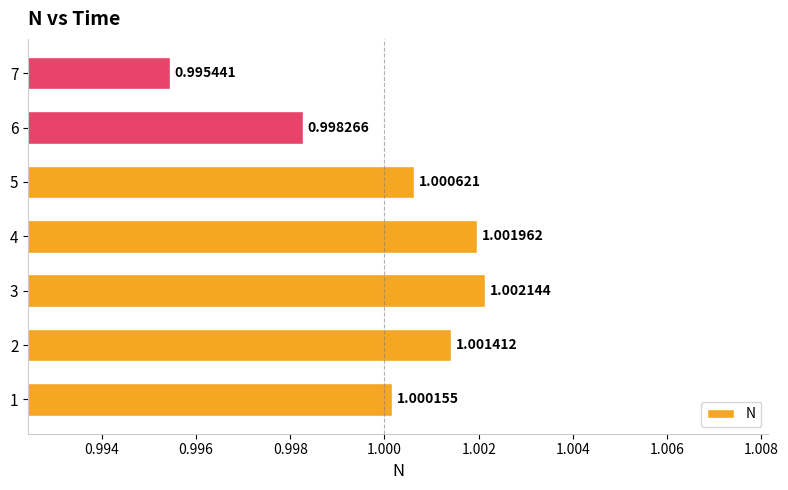

Rank the categories by value from highest to lowest.

3, 4, 2, 5, 1, 6, 7